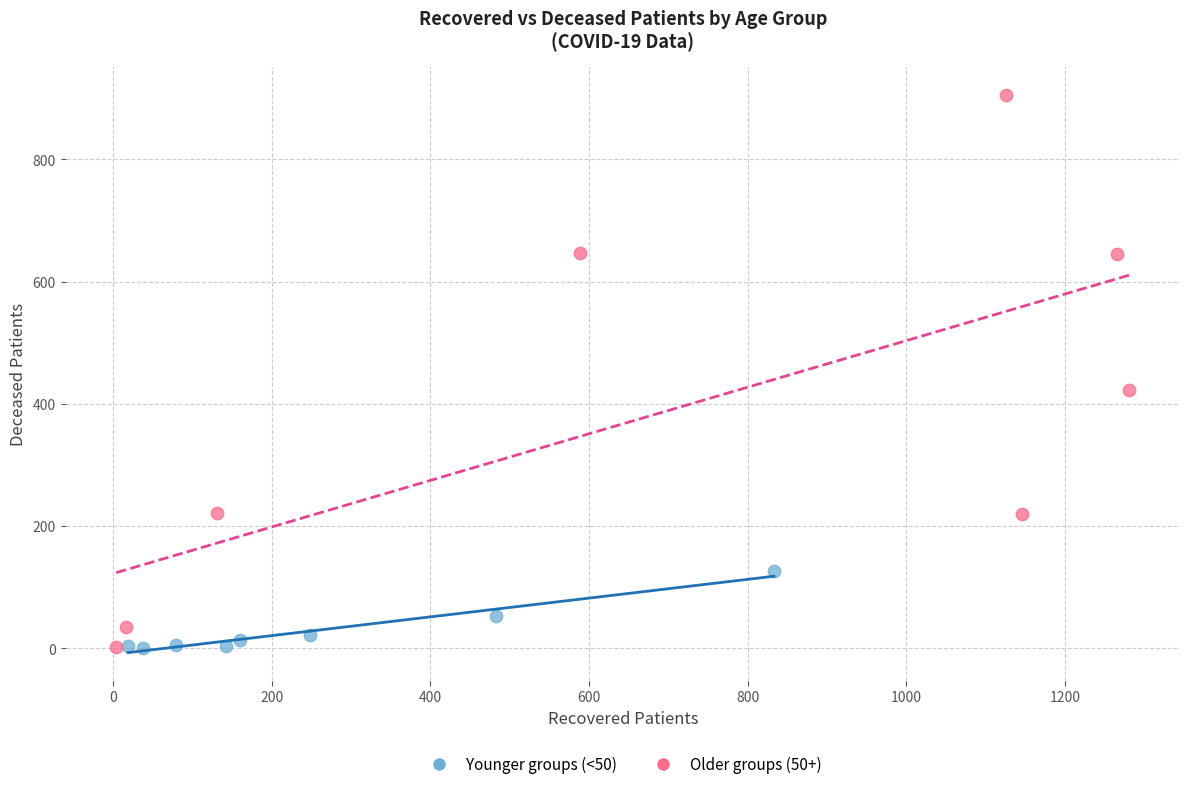

Which series has the largest Y range (max minus min)?

Older groups (50+)